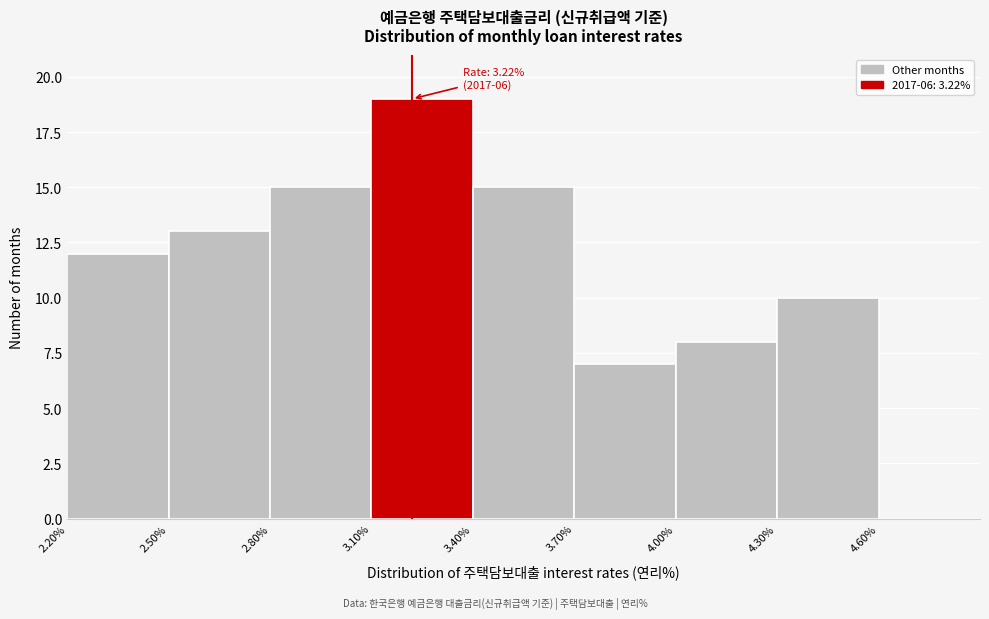

Which range on the x-axis has the tallest bar?

3.1 to 3.4